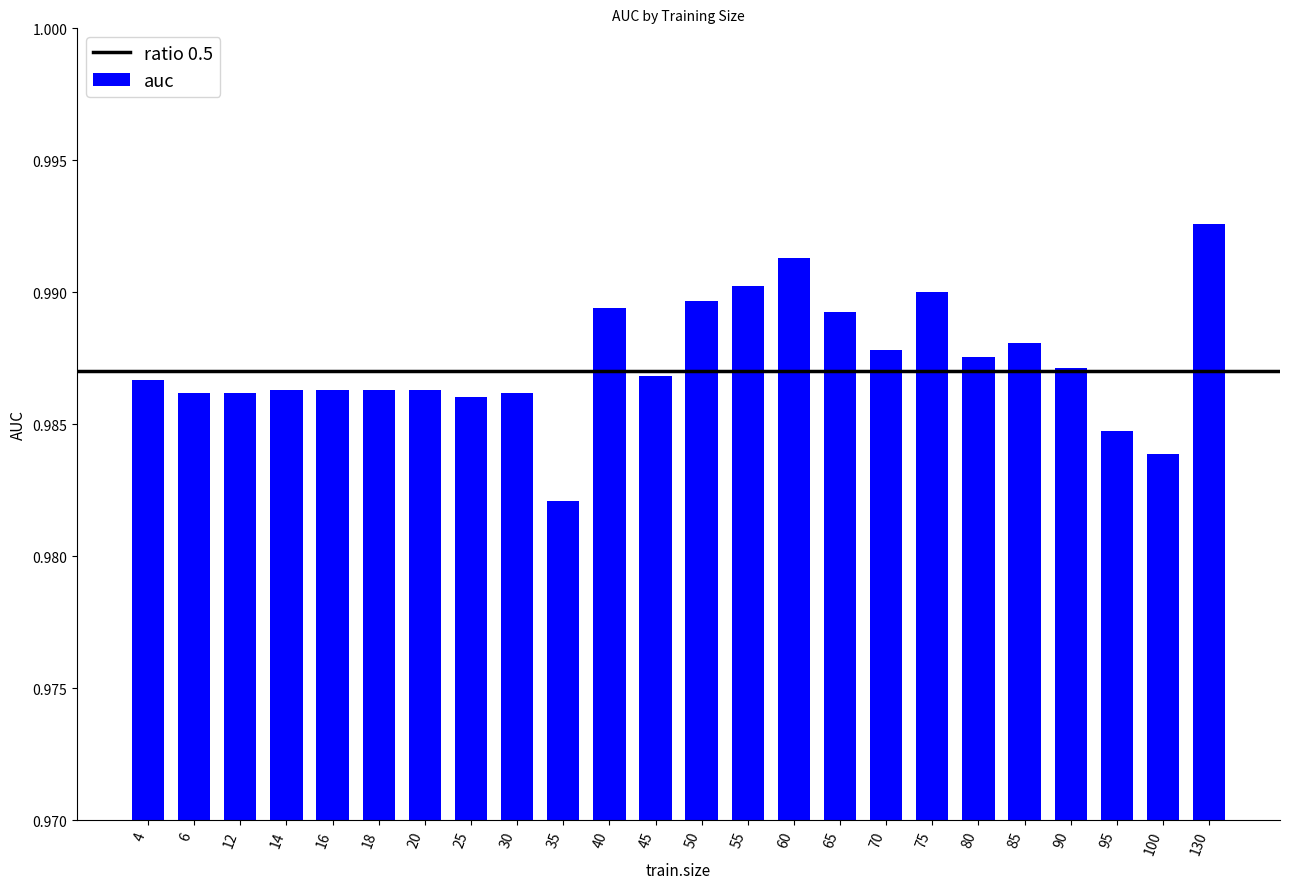

Are the bars horizontal?

No